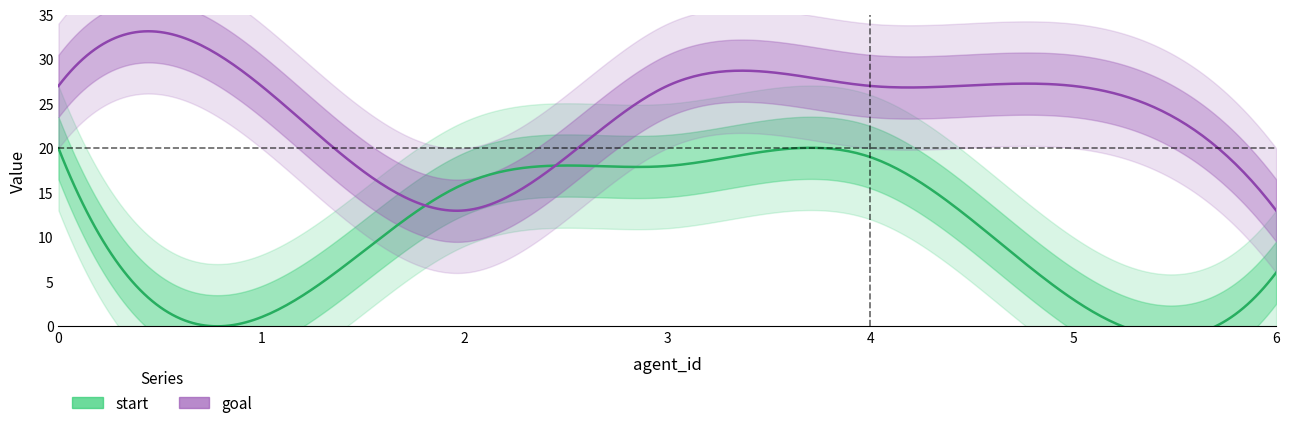

What is the minimum value for goal?

13